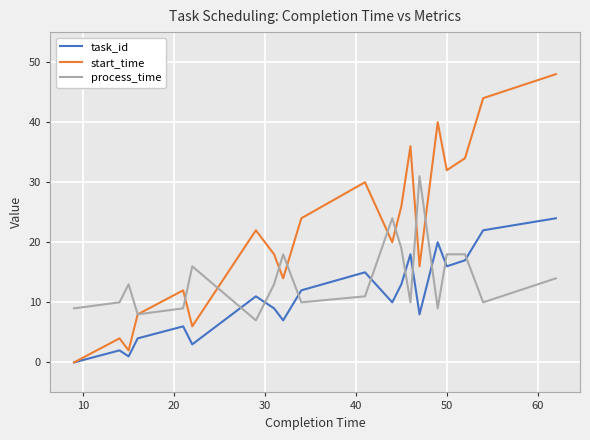

True or false: process_time and task_id cross at least once.

True